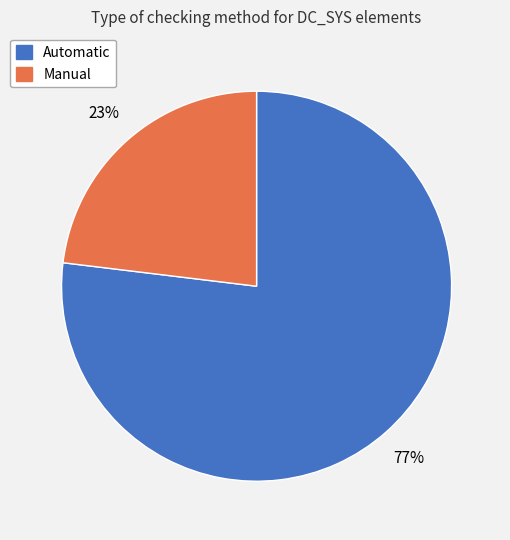

What is the smallest slice in the pie chart?

Manual